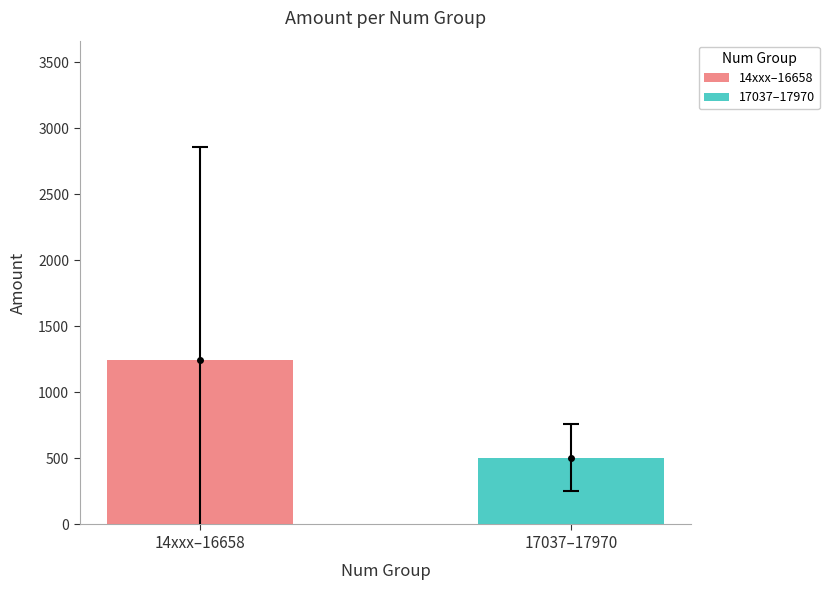

What is the smallest value displayed?

507.0